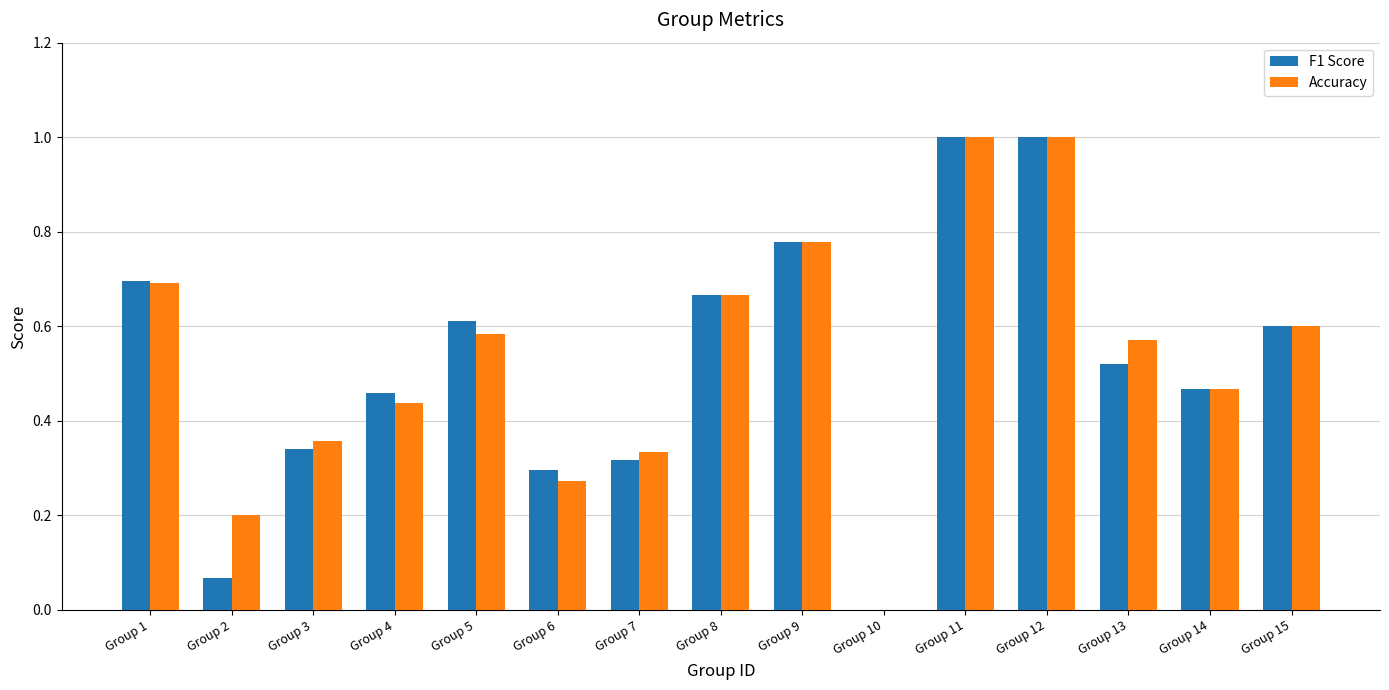

What is the sum of all Accuracy values?

8.0